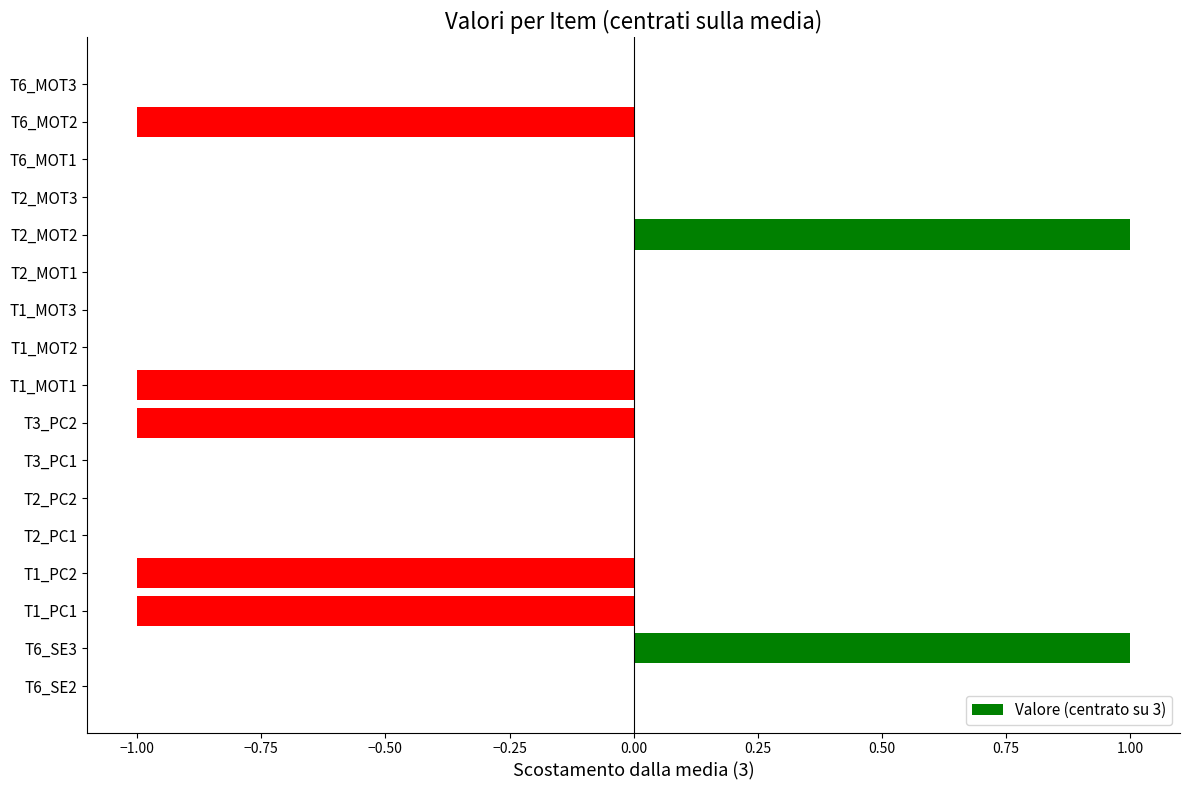

Is it true that the value at T6_SE2 is 1?

False